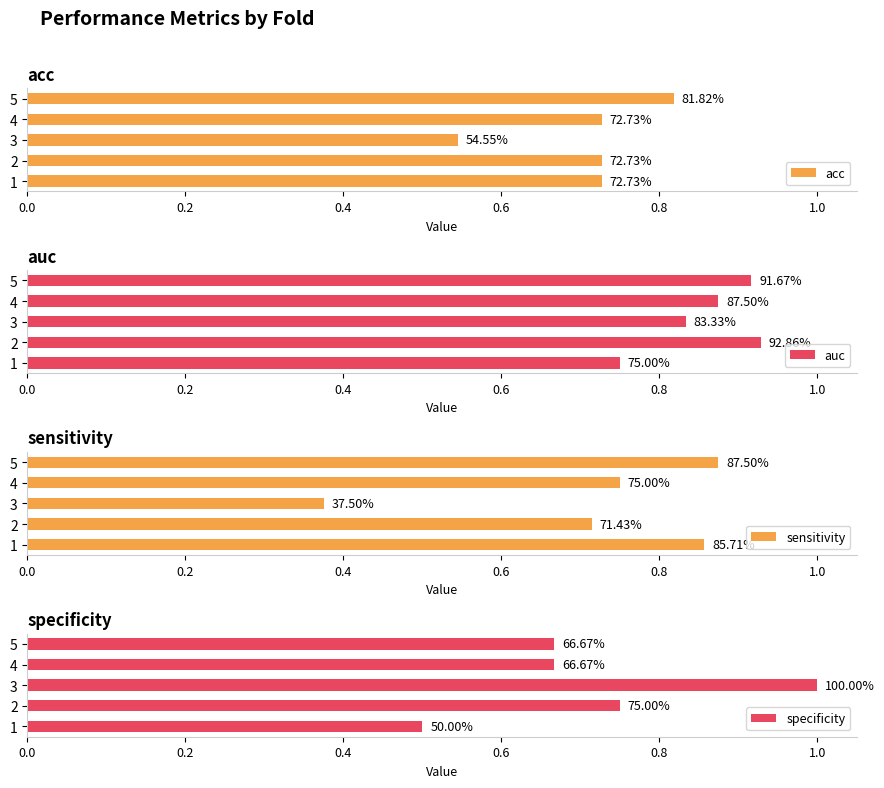

What is the maximum value shown in the chart?

1.0